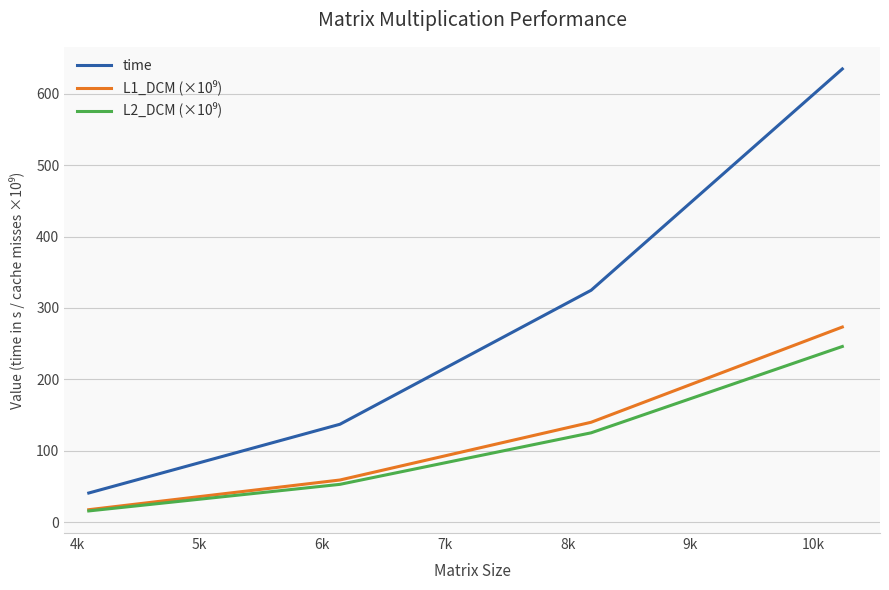

What is the maximum value shown in the chart?

634.8